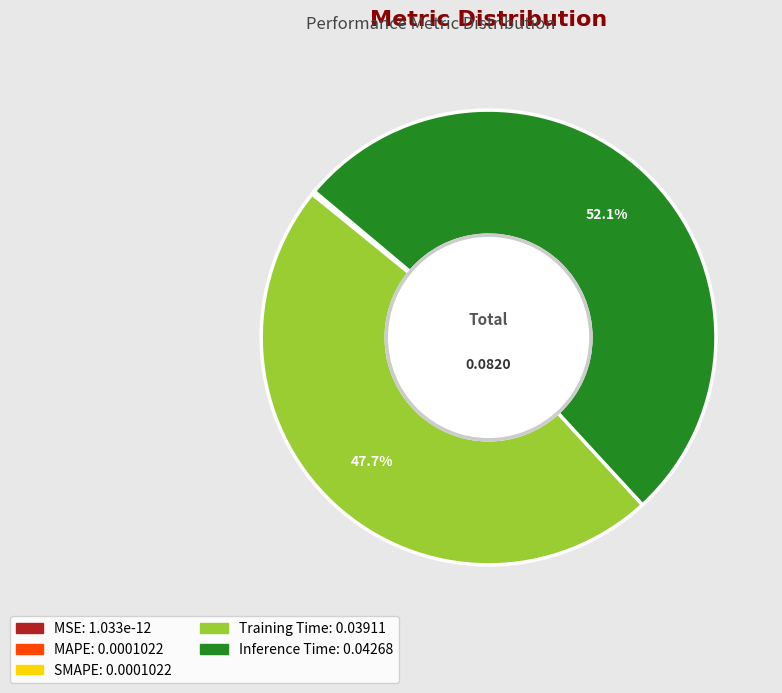

Is there any slice that represents more than half of the pie?

Yes